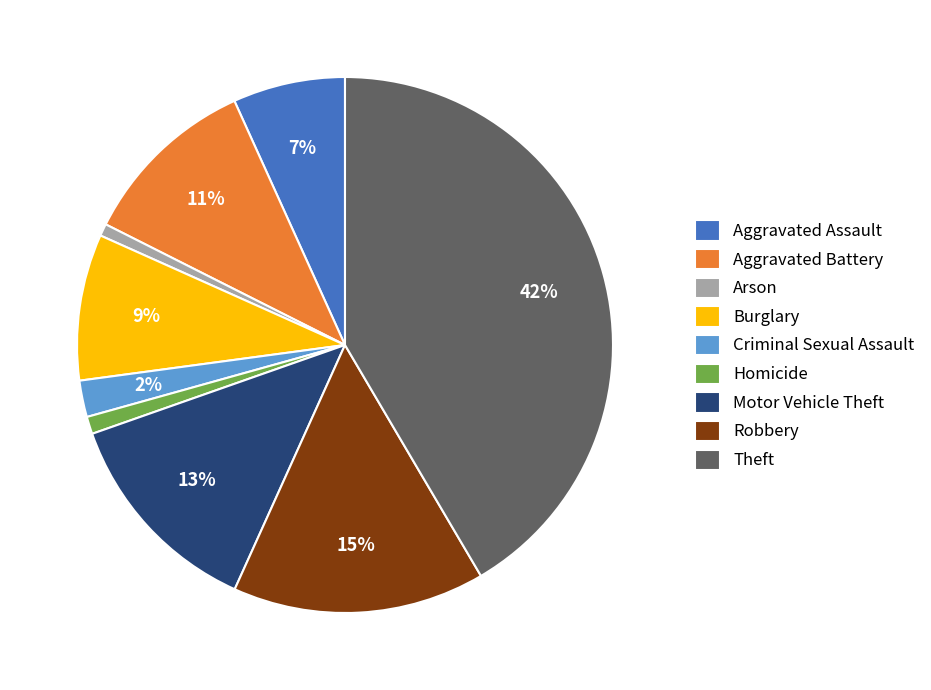

How many segments does this pie chart have?

9